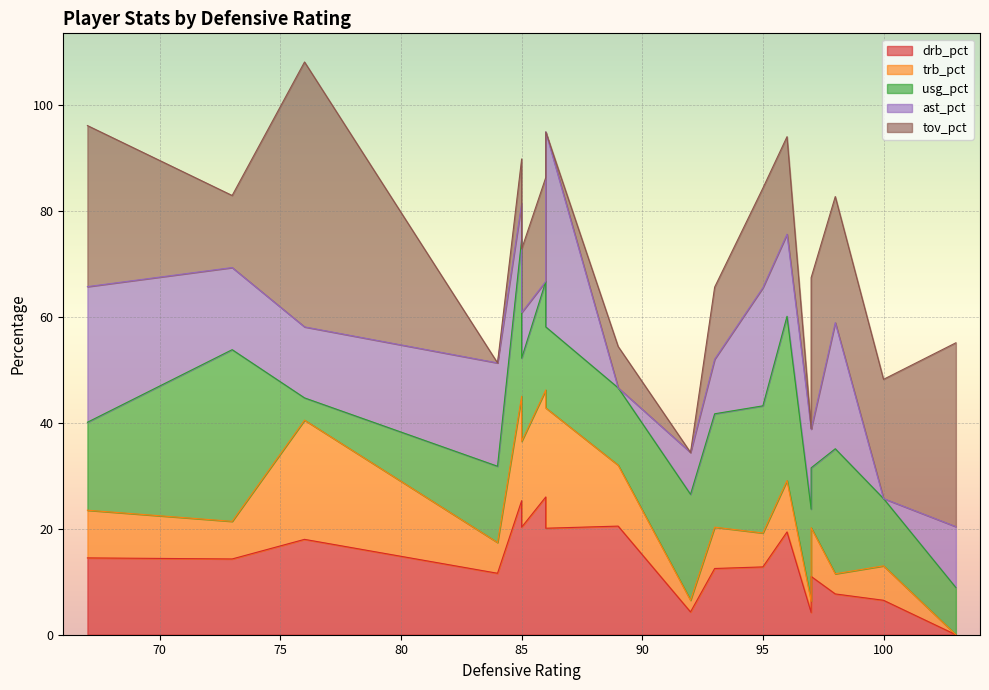

How many distinct data groups are displayed?

5